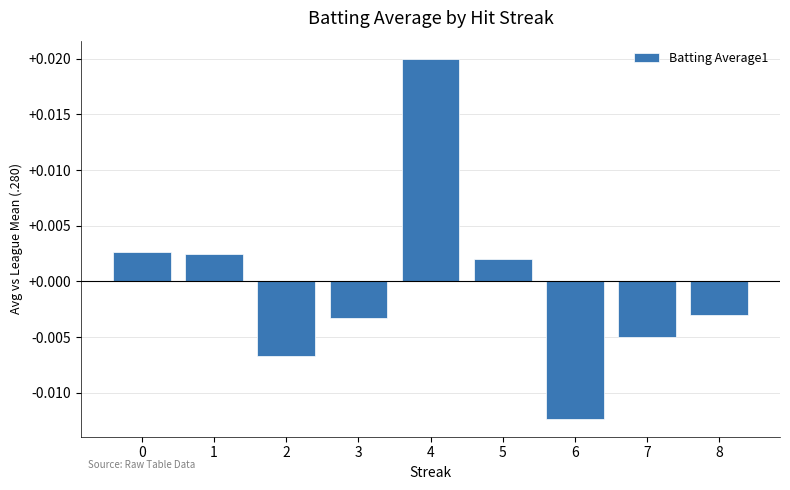

Which category has the highest value across all series?

4